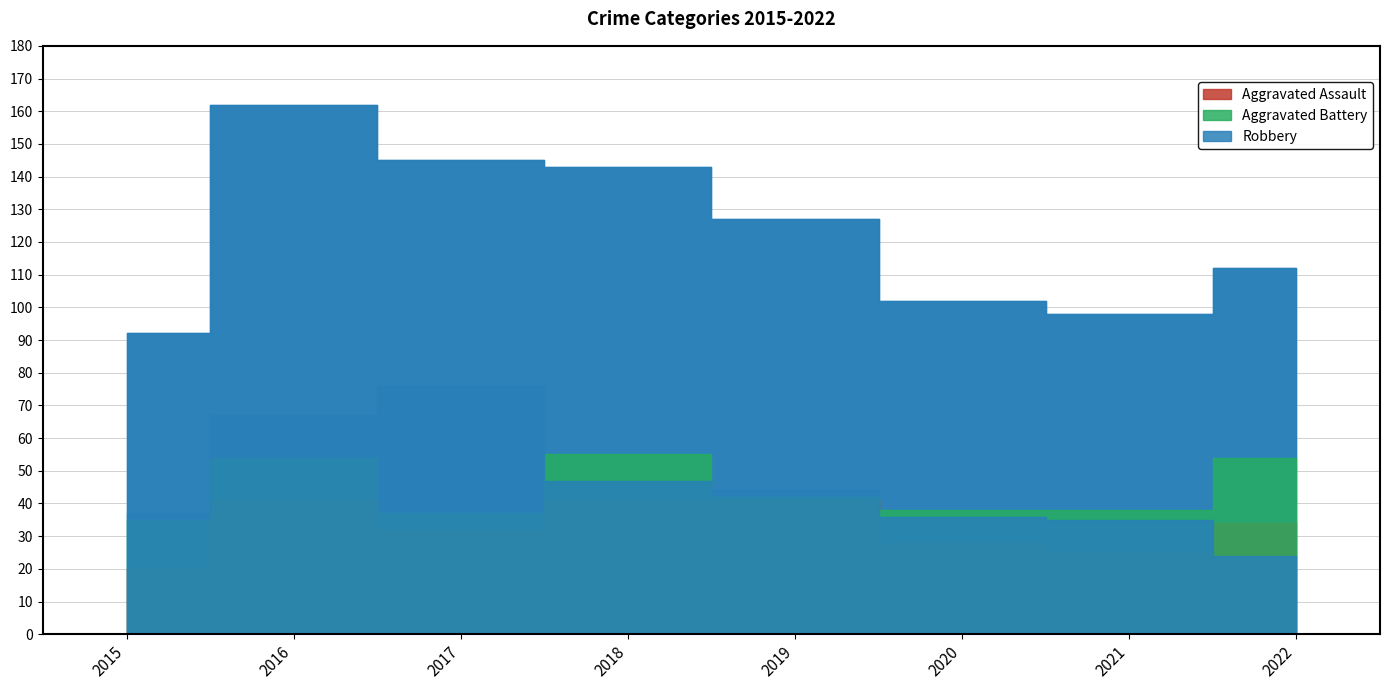

What are all the series names shown in the legend?

Aggravated Assault, Aggravated Battery, Robbery